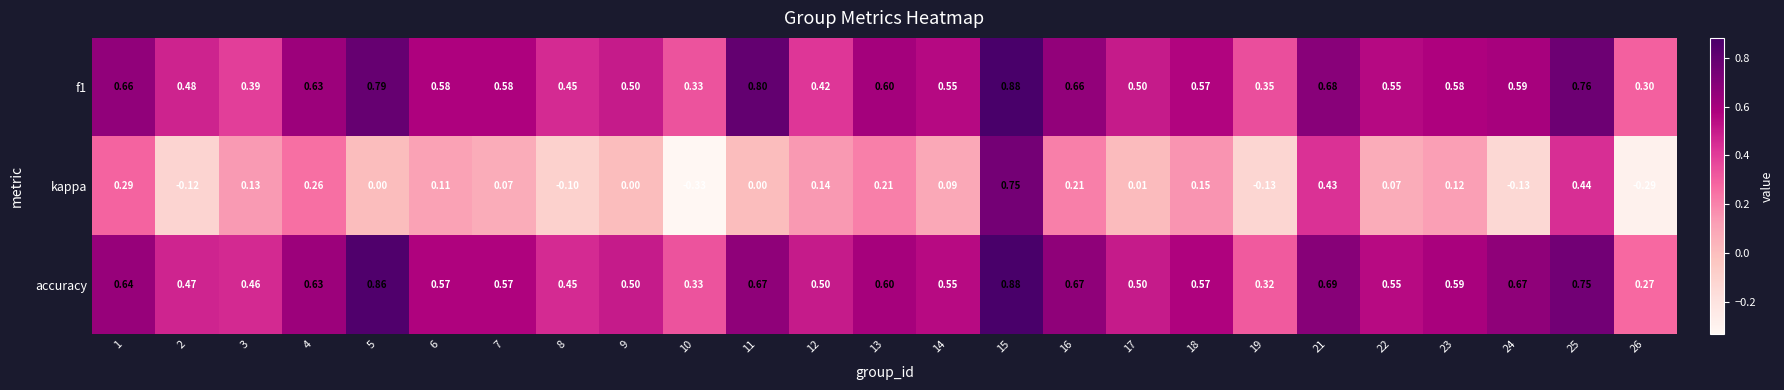

Which series changed the most between 7 and 9?

f1